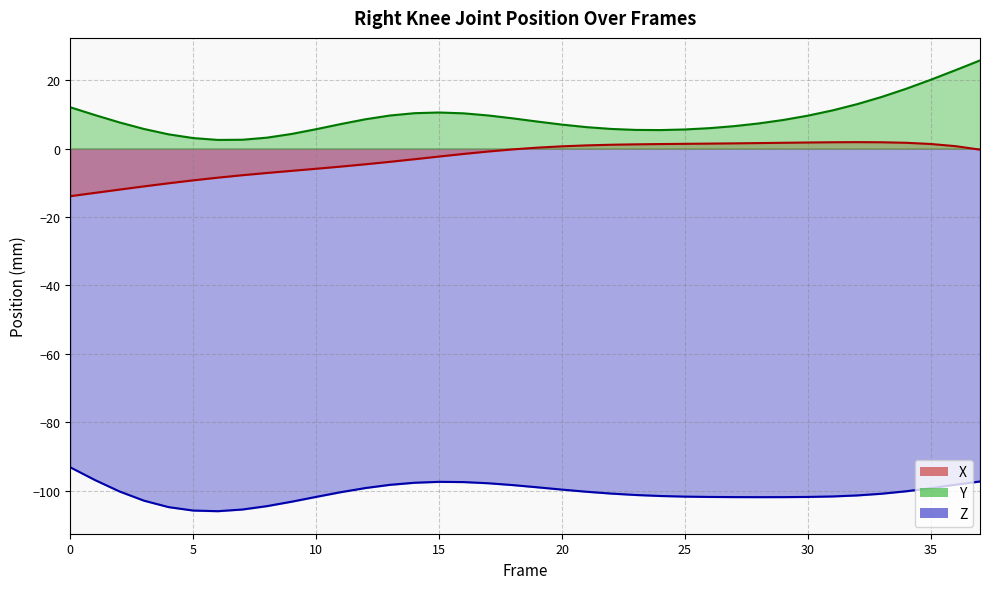

How many lines are shown in the chart?

3